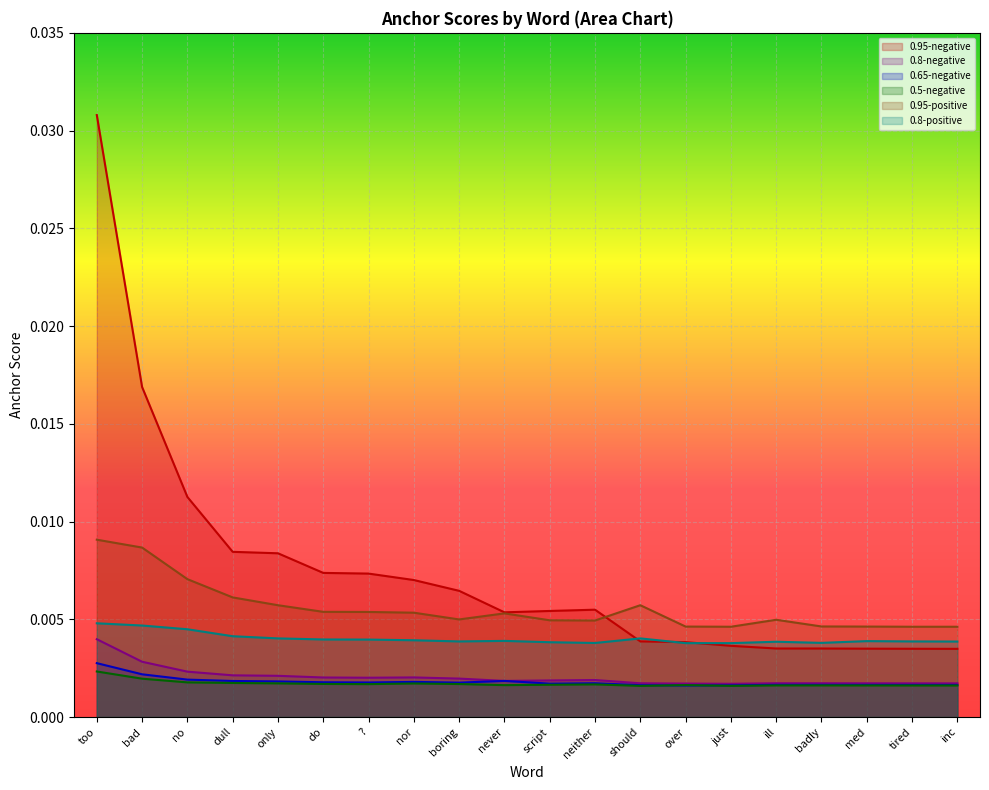

Rank the categories by 0.8-negative value from highest to lowest.

too, bad, no, dull, only, nor, do, ?, boring, neither, script, never, ill, badly, med, should, tired, inc, over, just